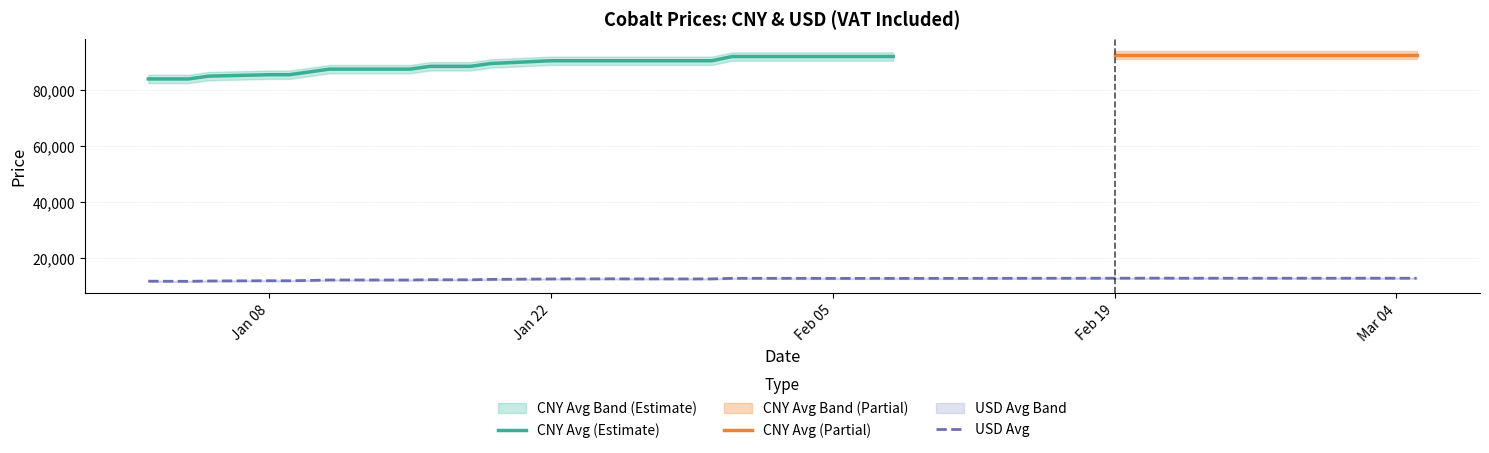

Is this an area chart (filled region under the line)?

No